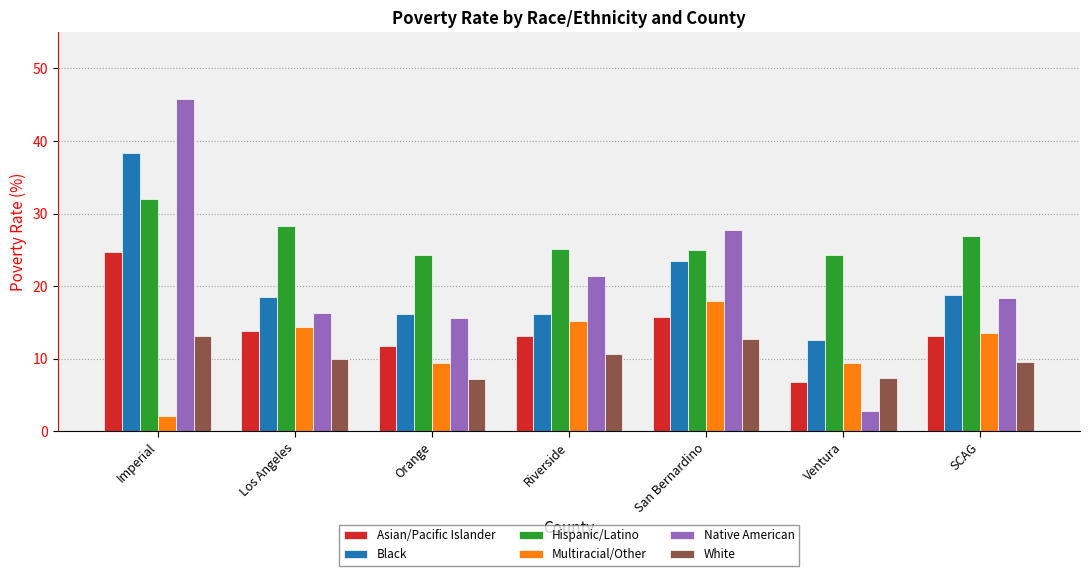

True or false: Black has a value of 23.5 at San Bernardino.

True